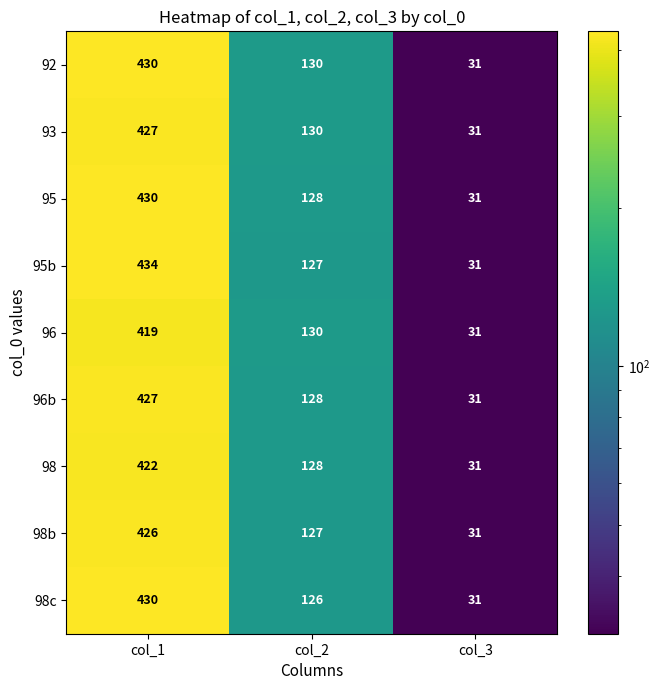

What is the difference between the maximum and minimum values in the 98b series?

395